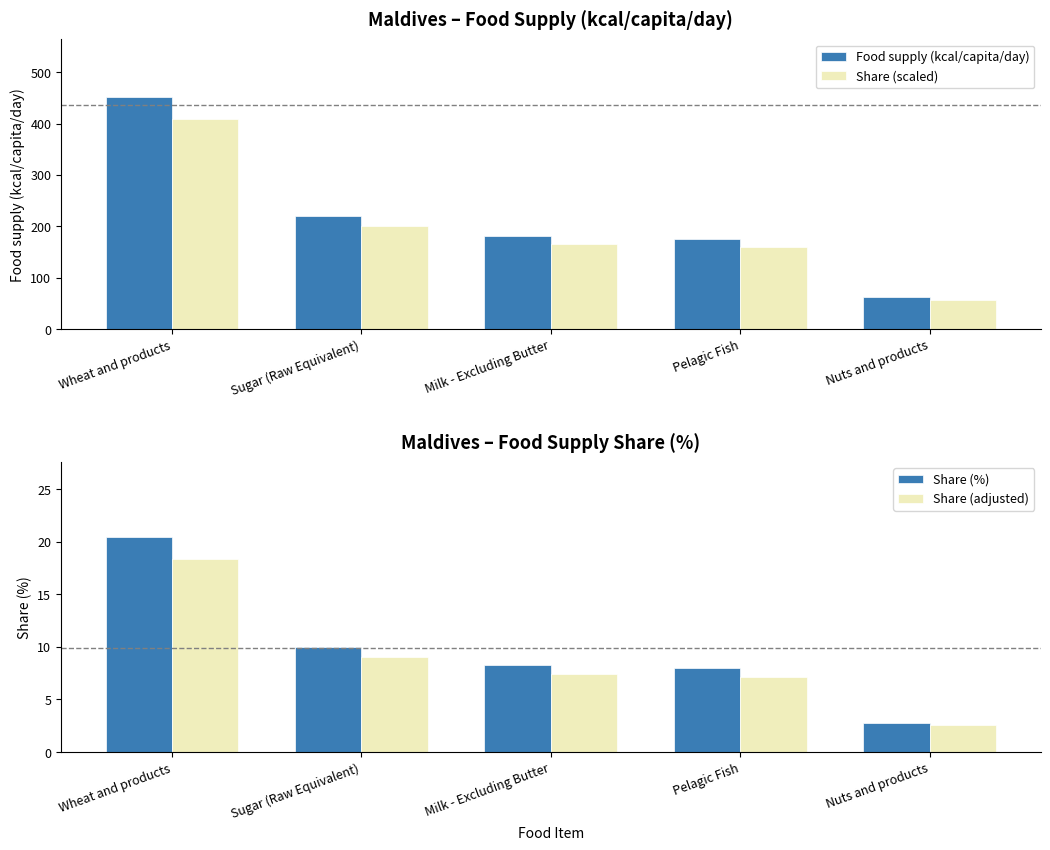

What is the label of the 4th bar from the right?

Sugar (Raw Equivalent)